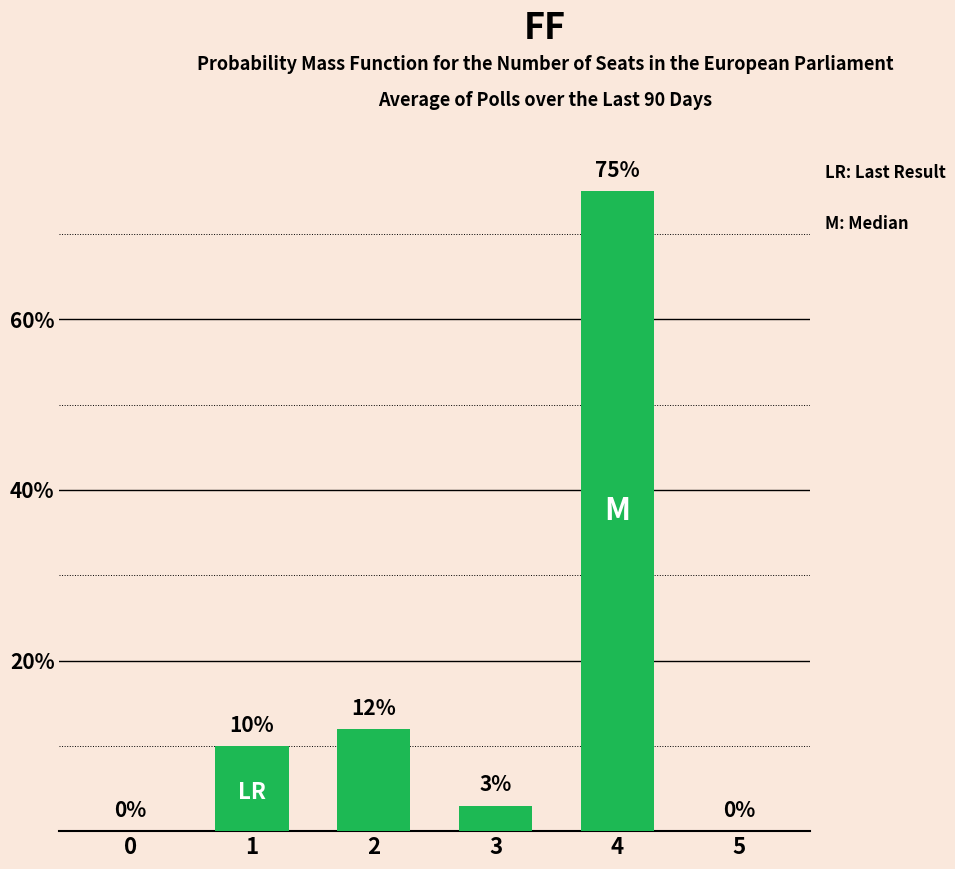

What is the sum of all values?

100